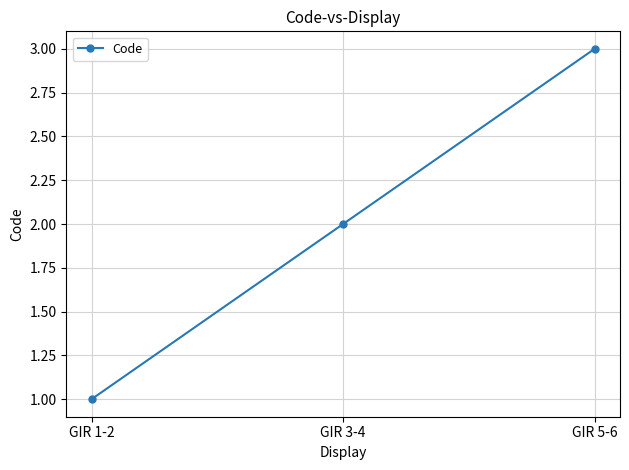

What is the maximum value shown in the chart?

3